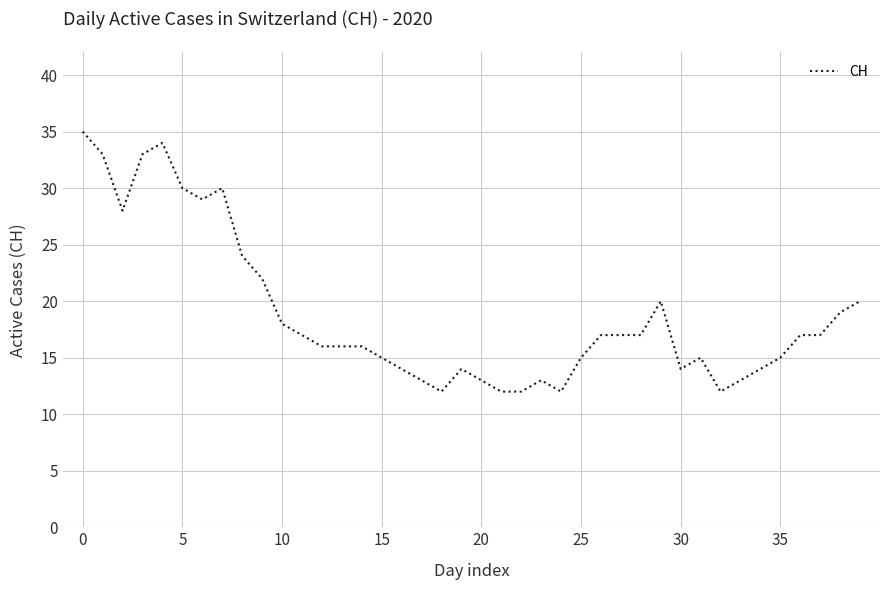

What is the greatest value displayed?

35